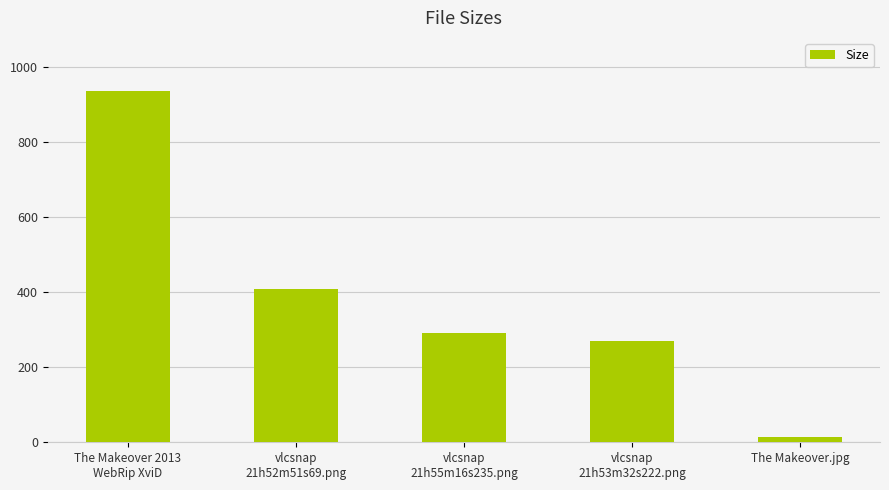

Is it true that the value at vlcsnap
21h52m51s69.png is 409.2?

True